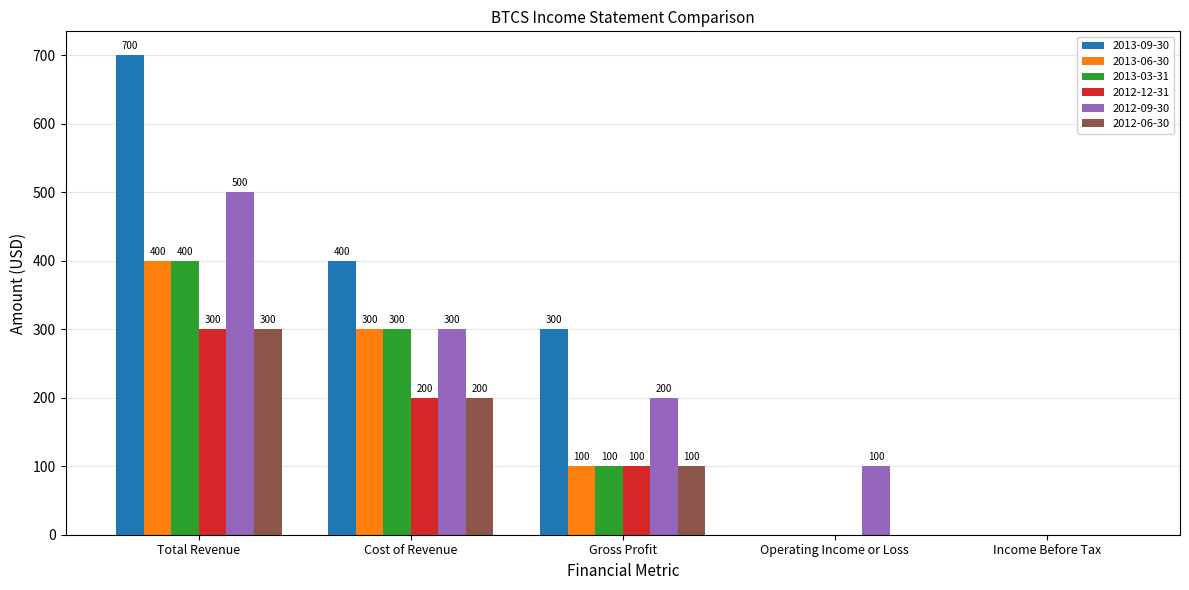

What is the spread (max minus min) of values at Cost of Revenue?

200